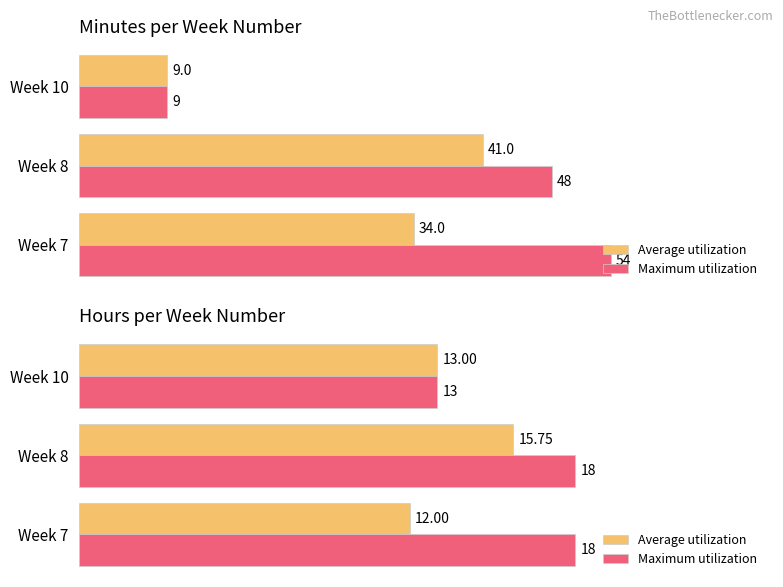

Count the number of categories in the chart.

3